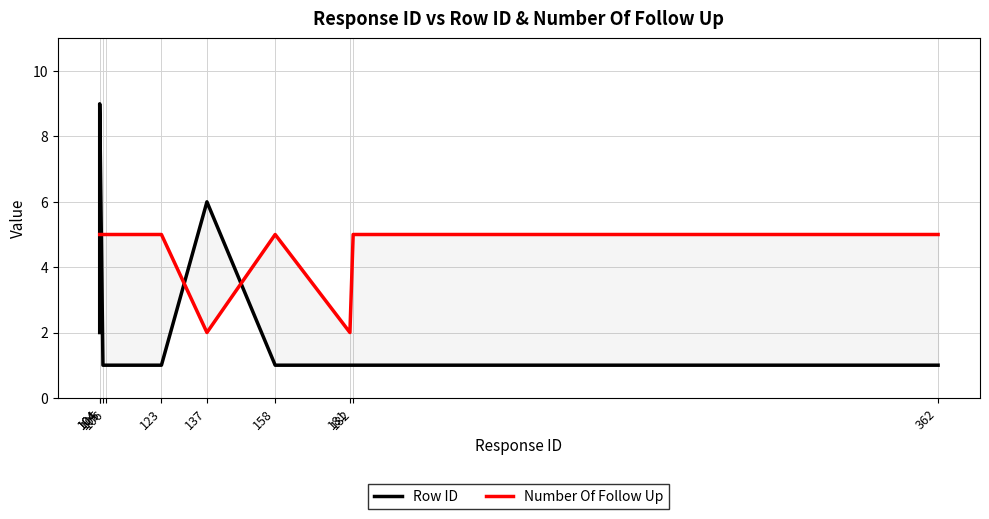

What is the value of the Number Of Follow Up point at the 6th from the left?

2